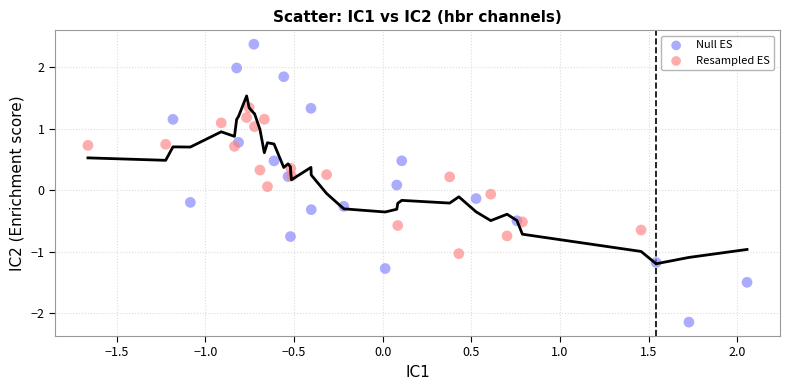

Which series reaches the minimum Y coordinate?

Null ES